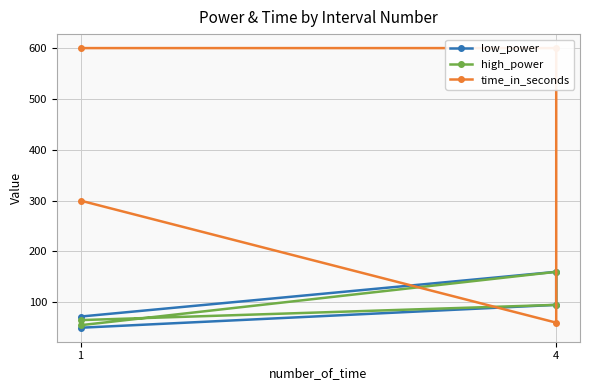

True or false: high_power and low_power cross at least once.

False